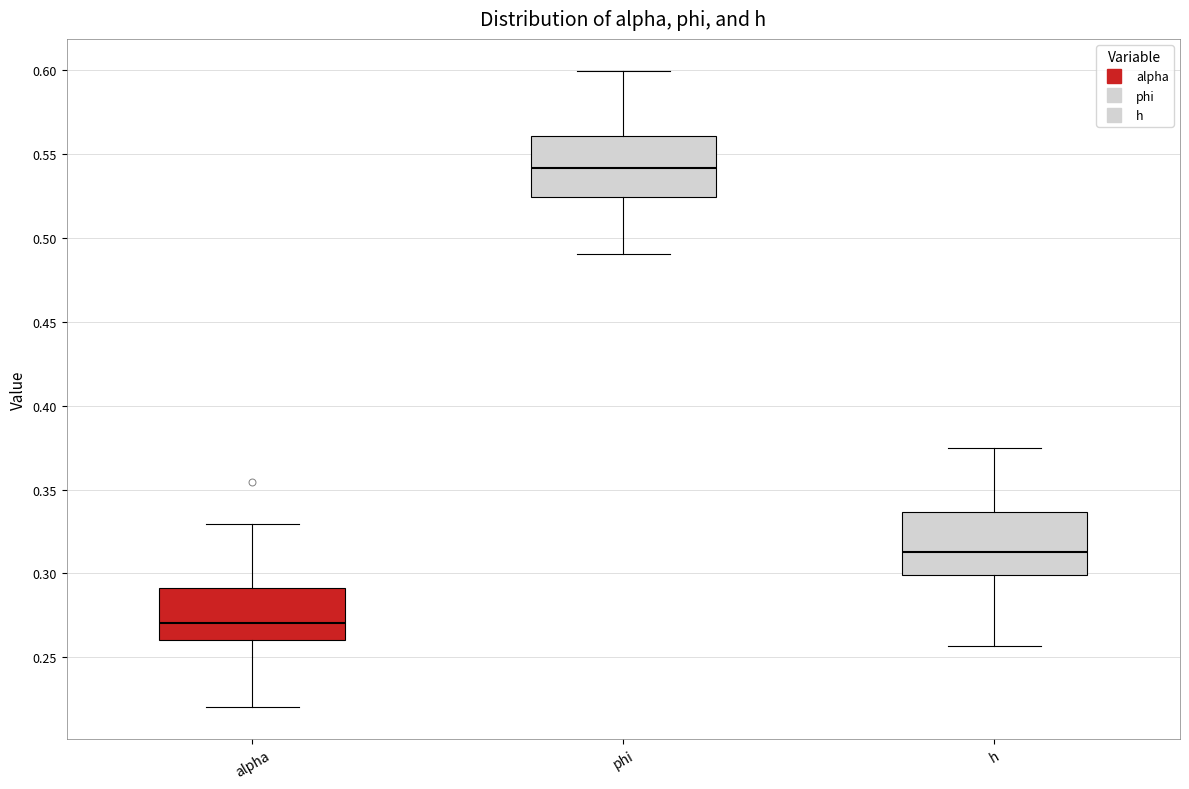

Where does the upper whisker of the box for alpha end on the y-axis? The values are not printed on the chart, so give them approximately, as read against the axis.

0.330